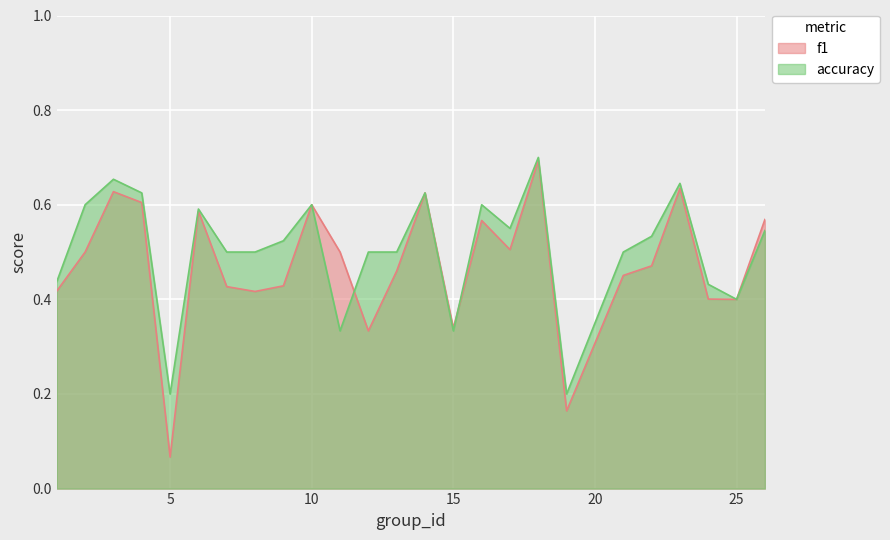

List the series in order of their peak value, lowest first.

f1, accuracy